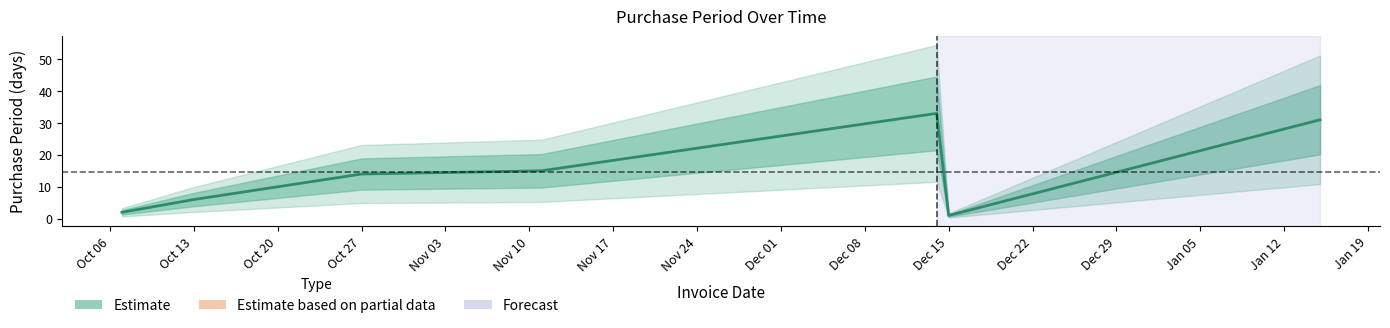

What is the value of the 1st point from the left?

2